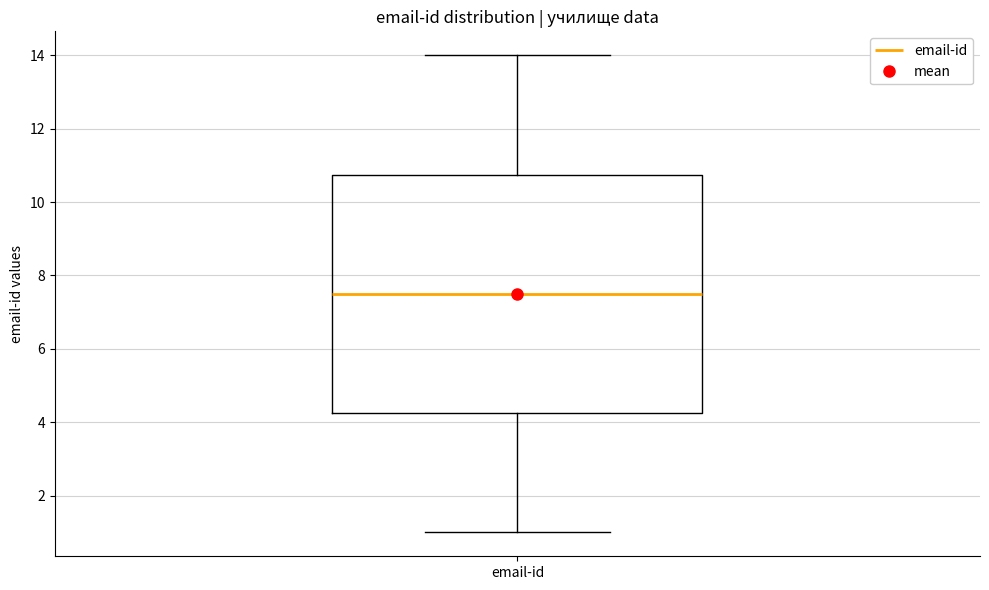

Transcribe this box plot: give where the median line is, the range the box spans, and where the two whiskers end, as read against the y-axis. The values are not printed on the chart, so give them approximately, as read against the axis.

median 7.6, box 4.2 to 10.8, whiskers 1.0 to 14.0